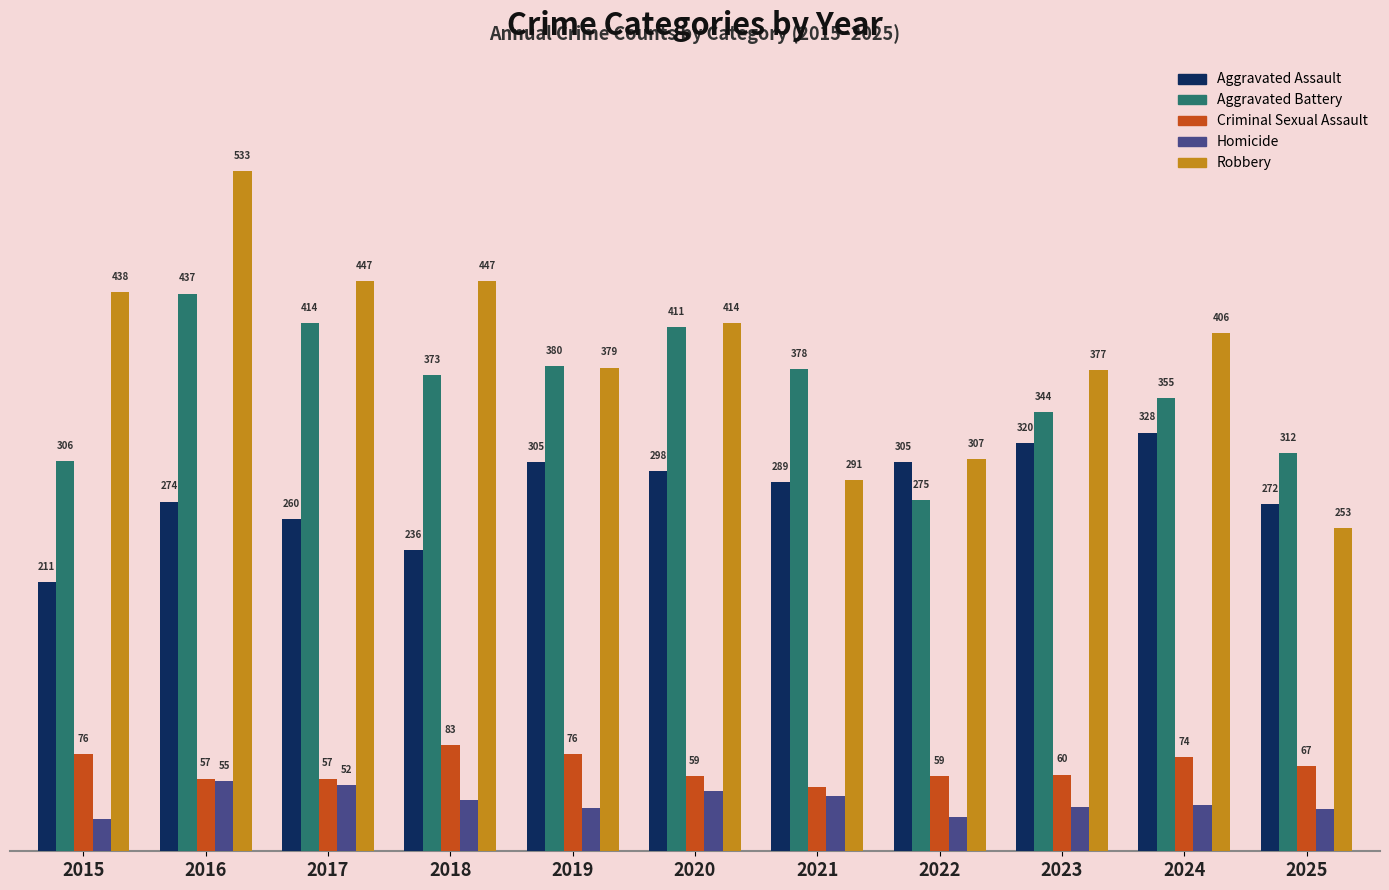

Which series has the largest total across all categories?

Robbery